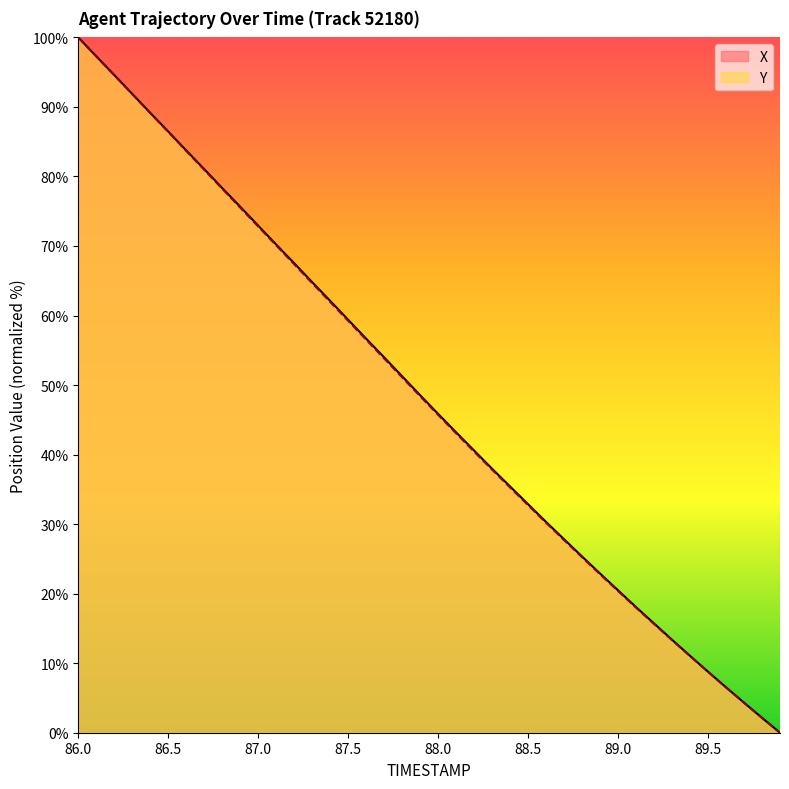

How many distinct data groups are displayed?

2